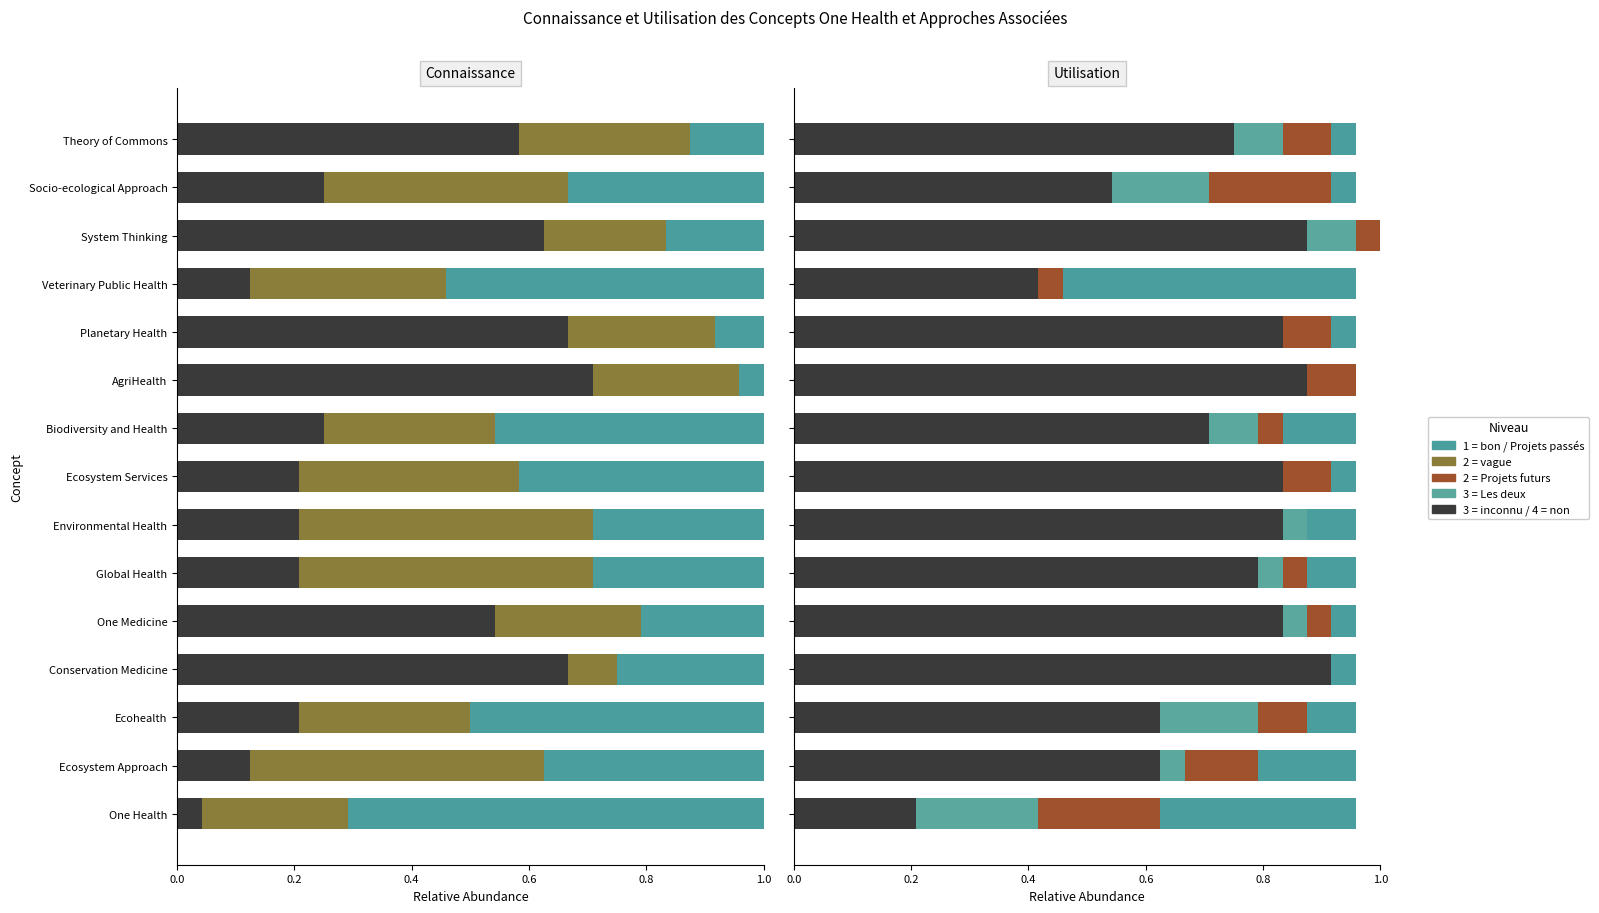

True or false: 1 = bon (Connaissance) has a value of 0.0 at AgriHealth.

True